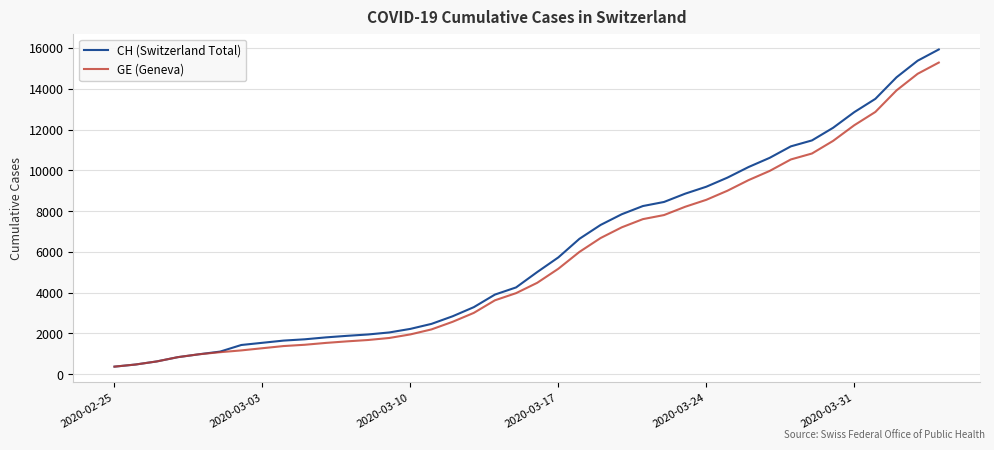

List the series in order of their overall mean, lowest first.

GE (Geneva), CH (Switzerland Total)